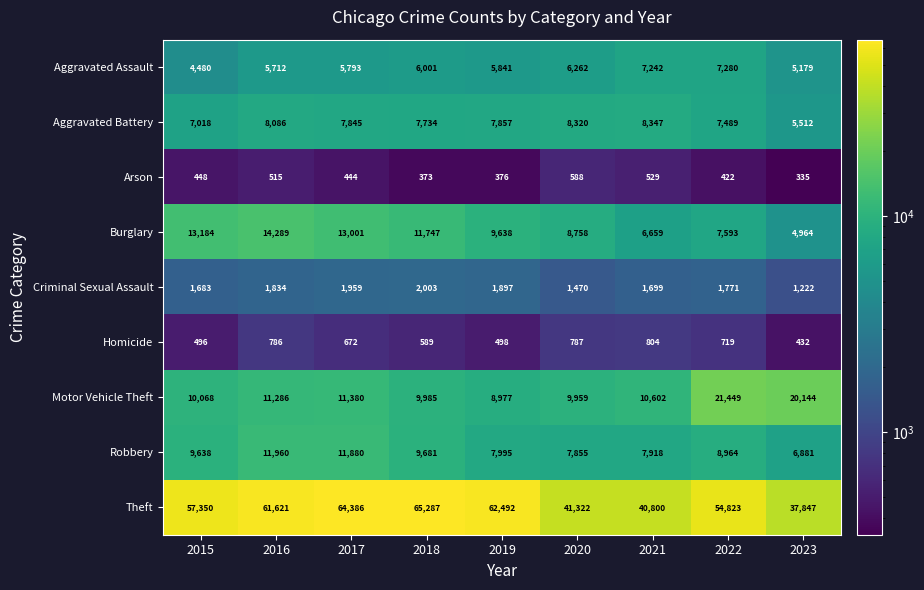

At how many categories does at least one series exceed 9994?

9